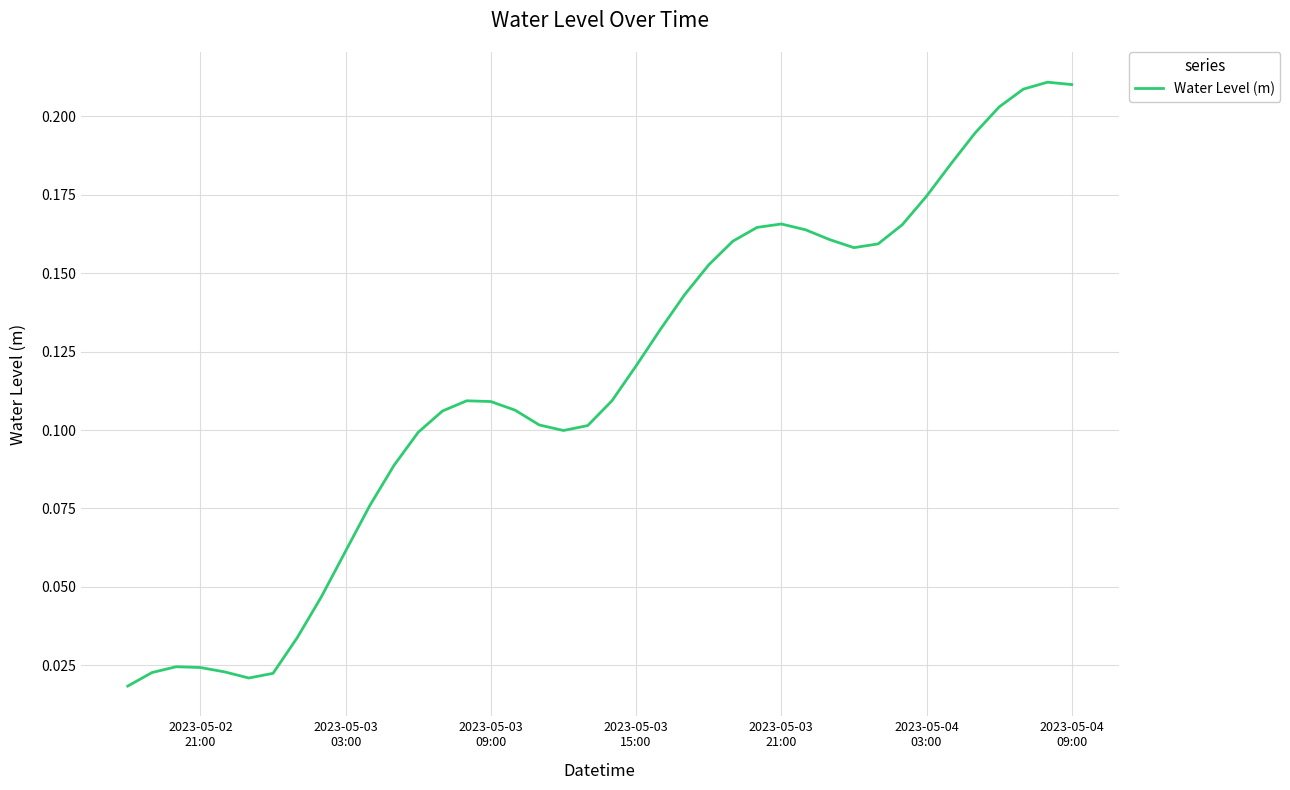

What is the average value?

0.1